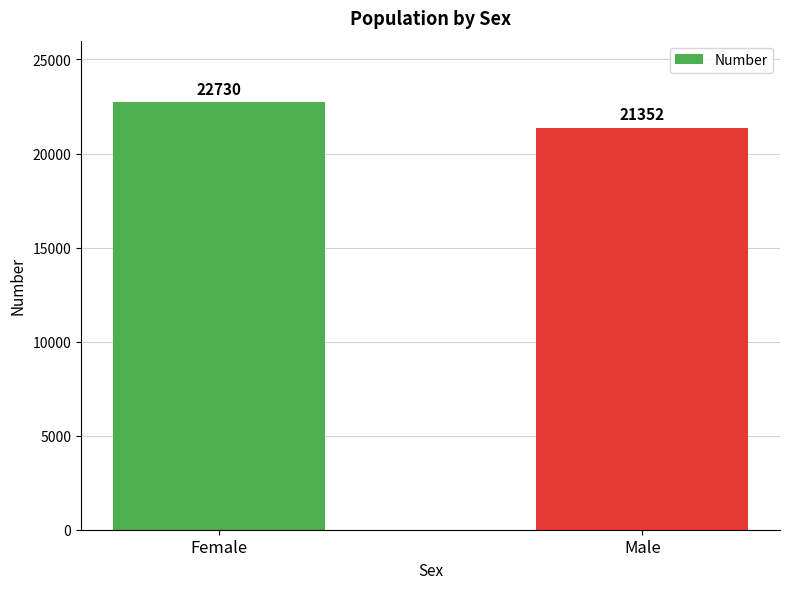

What is the label of the 1st bar from the left?

Female